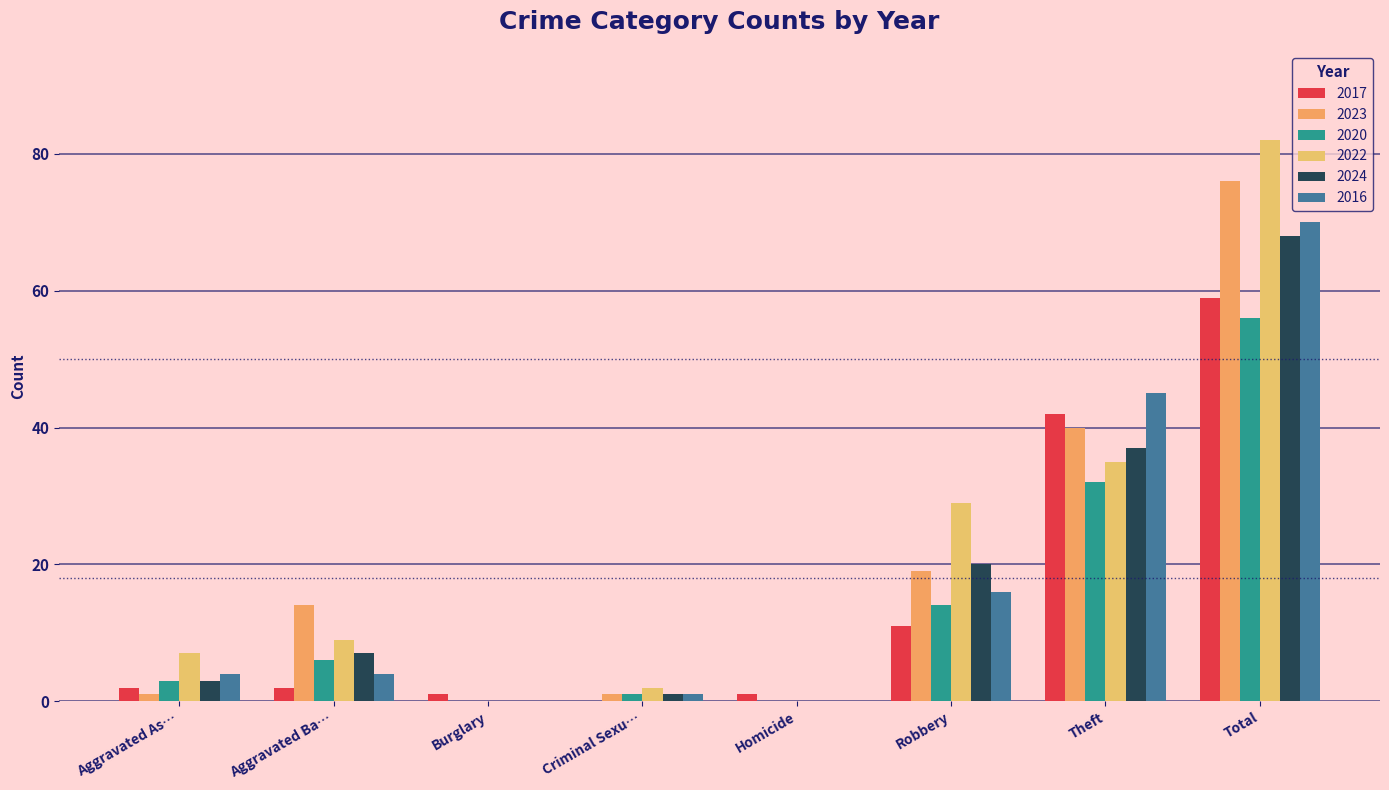

How many groups of bars are there?

8